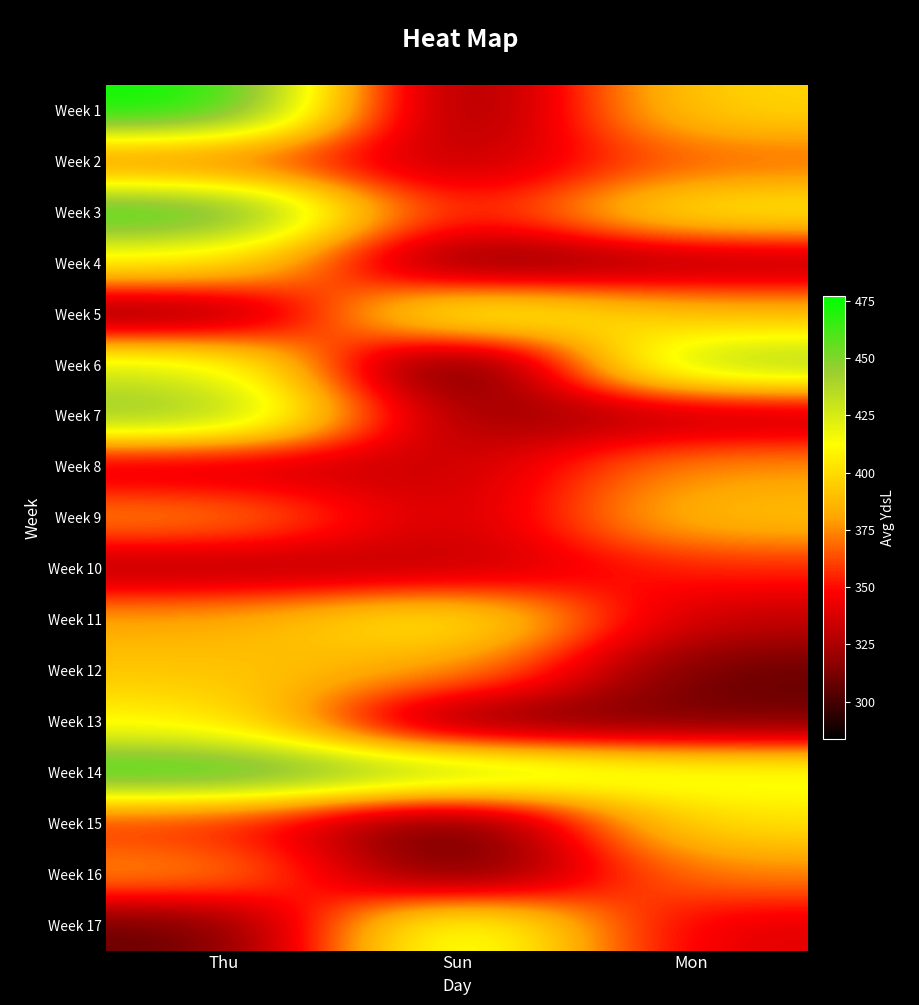

What is the greatest value displayed?

477.0